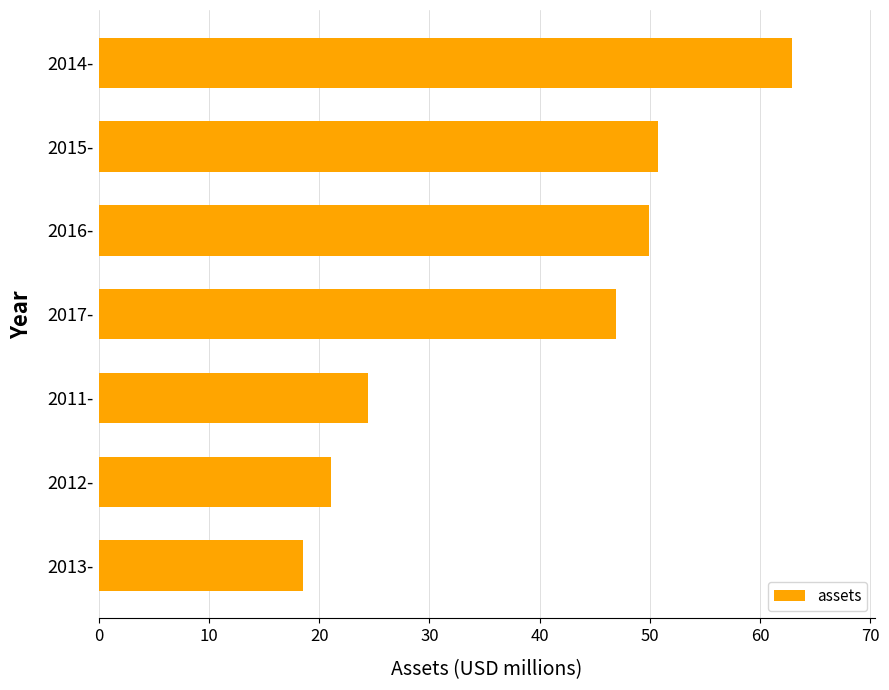

Is it true that the value at 2013- is 32.3?

False